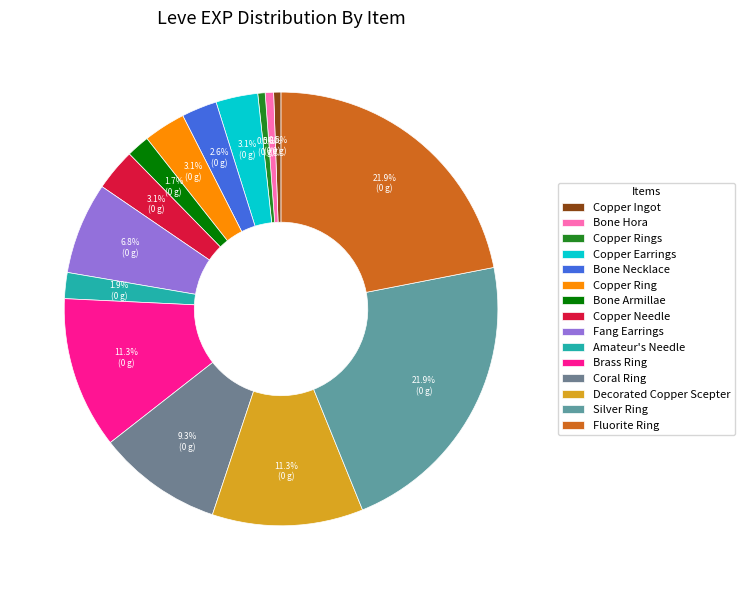

How many segments does this pie chart have?

15